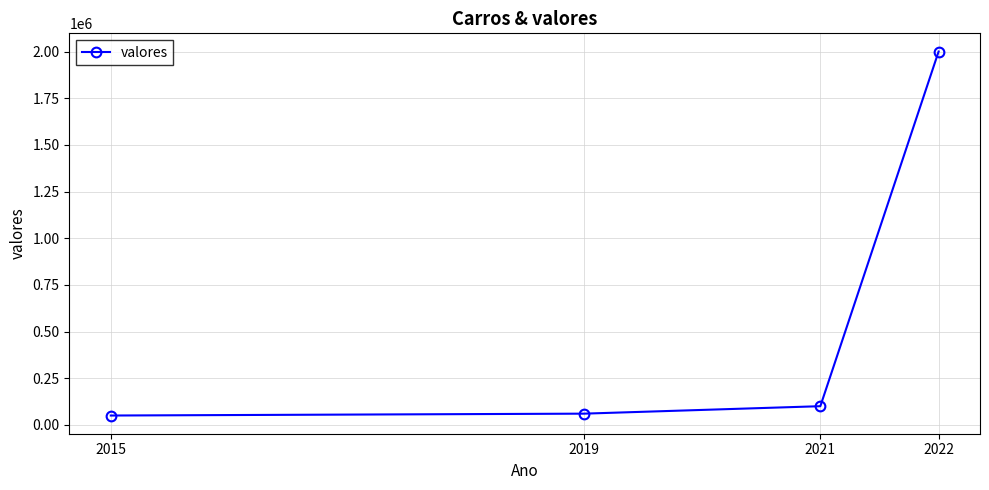

Reading left to right, what are all the values shown in this chart?

2015=50000.0	2019=60000.0	2021=100000.0	2022=2000000.1